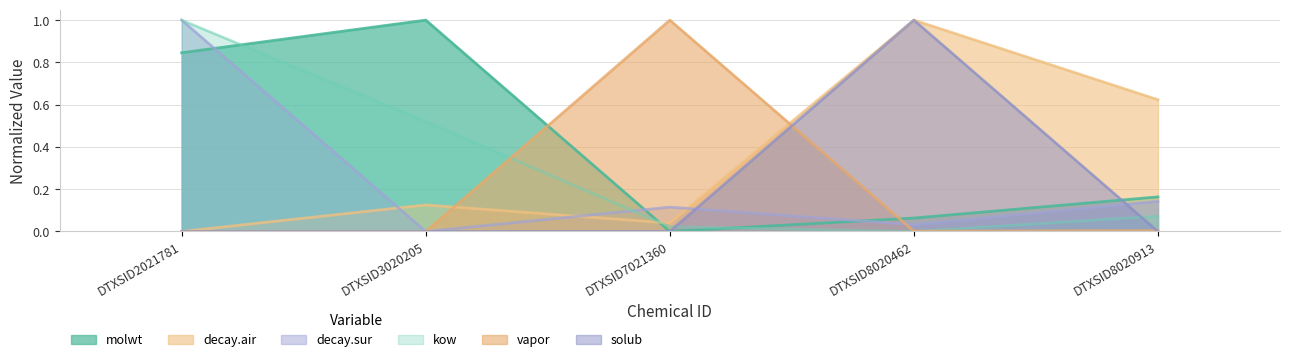

What is the total value across all series at DTXSID2021781?

2.8